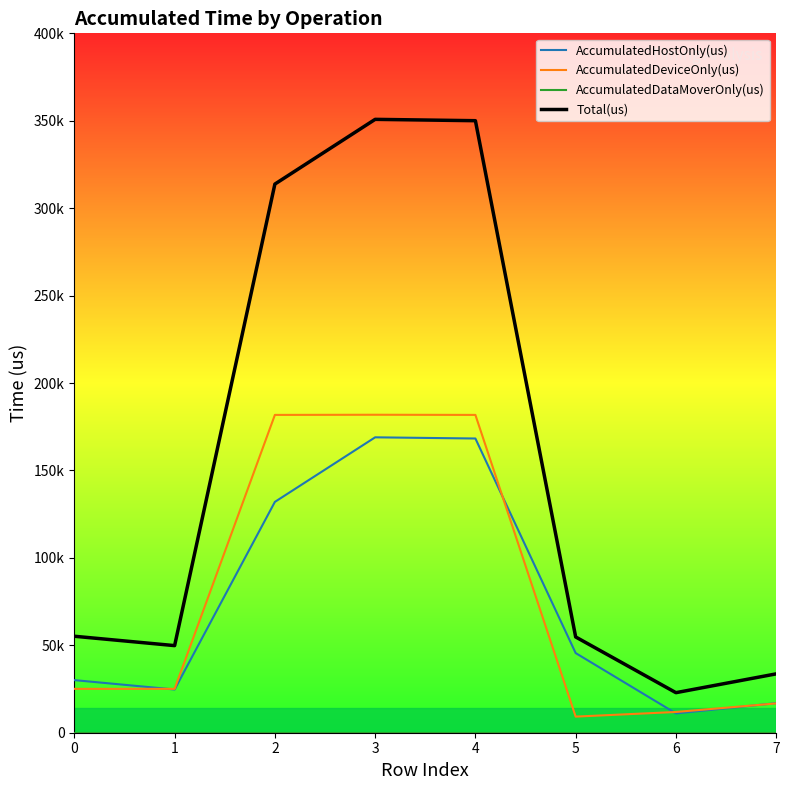

Does the chart display data point markers on the line(s)?

No